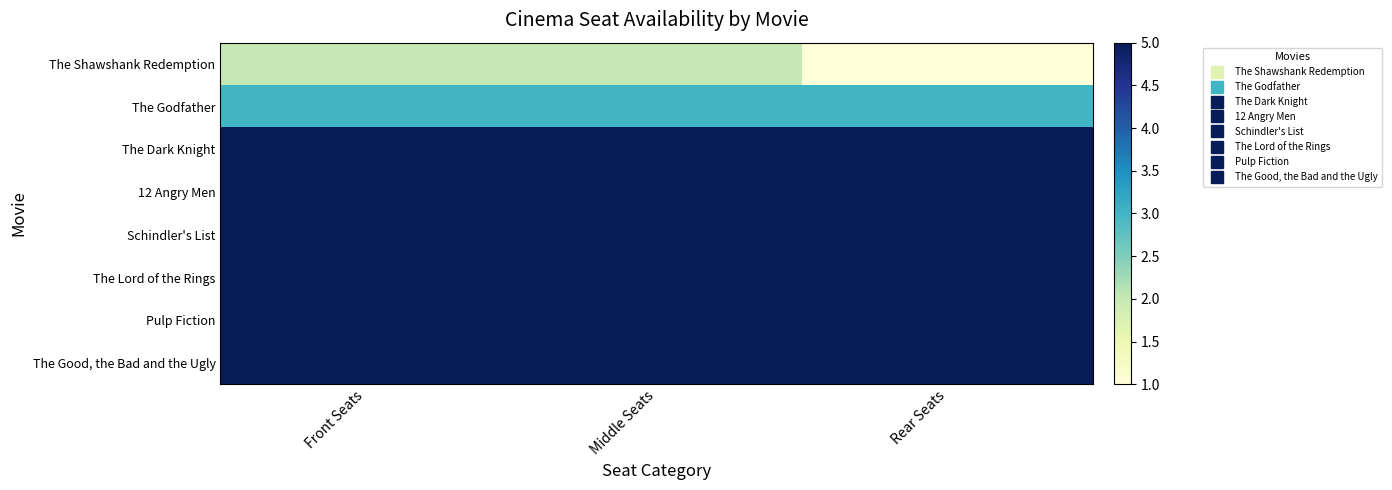

Rank the series by their maximum value, from highest to lowest.

The Dark Knight, 12 Angry Men, Schindler's List, The Lord of the Rings, Pulp Fiction, The Good, the Bad and the Ugly, The Godfather, The Shawshank Redemption